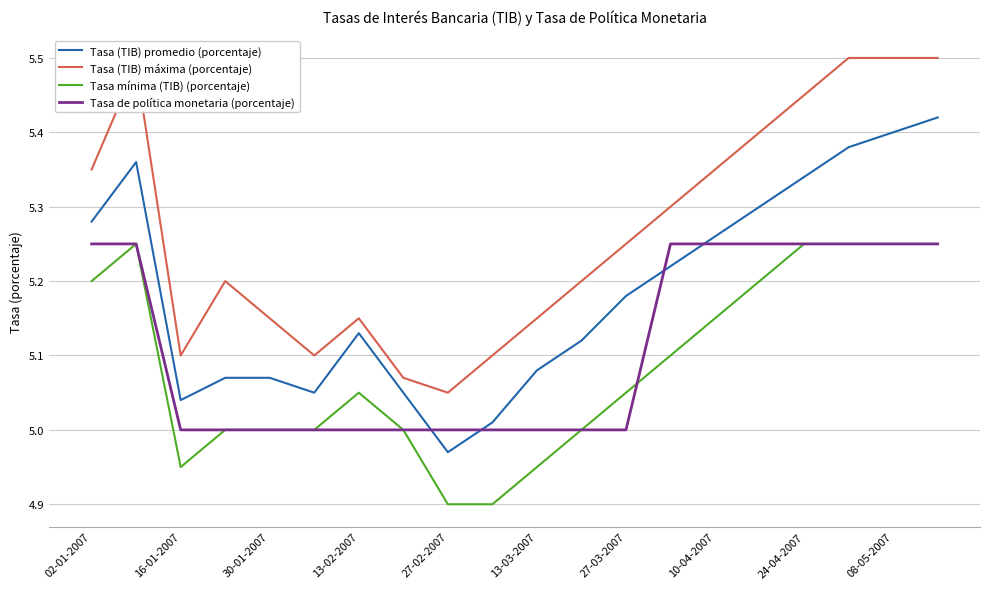

Which series has the largest total across all categories?

Tasa (TIB) máxima (porcentaje)